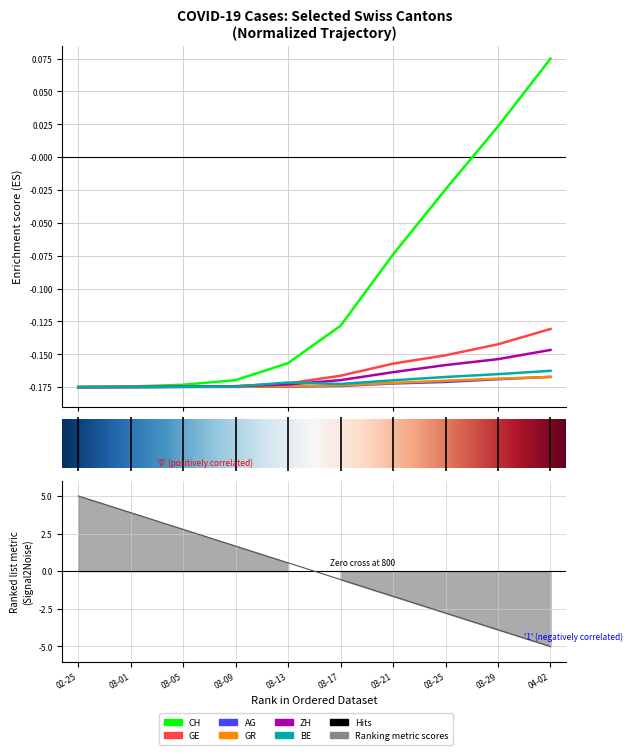

Reading right to left, list all the values displayed in this chart.

CH: 0.1	0.0	-0.0	-0.1	-0.1	-0.2	-0.2	-0.2	-0.2	-0.2
GE: -0.1	-0.1	-0.2	-0.2	-0.2	-0.2	-0.2	-0.2	-0.2	-0.2
AG: -0.2	-0.2	-0.2	-0.2	-0.2	-0.2	-0.2	-0.2	-0.2	-0.2
GR: -0.2	-0.2	-0.2	-0.2	-0.2	-0.2	-0.2	-0.2	-0.2	-0.2
ZH: -0.1	-0.2	-0.2	-0.2	-0.2	-0.2	-0.2	-0.2	-0.2	-0.2
BE: -0.2	-0.2	-0.2	-0.2	-0.2	-0.2	-0.2	-0.2	-0.2	-0.2